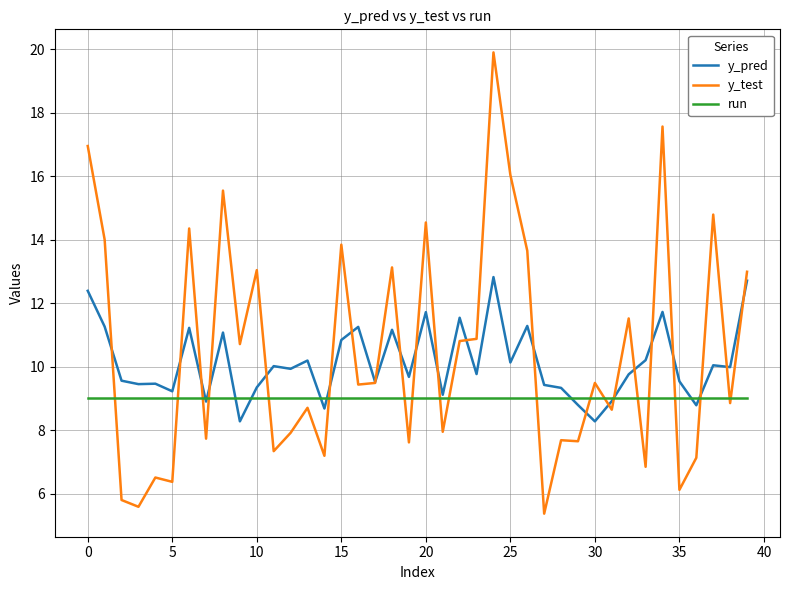

What is the highest value of the y_test series?

19.9